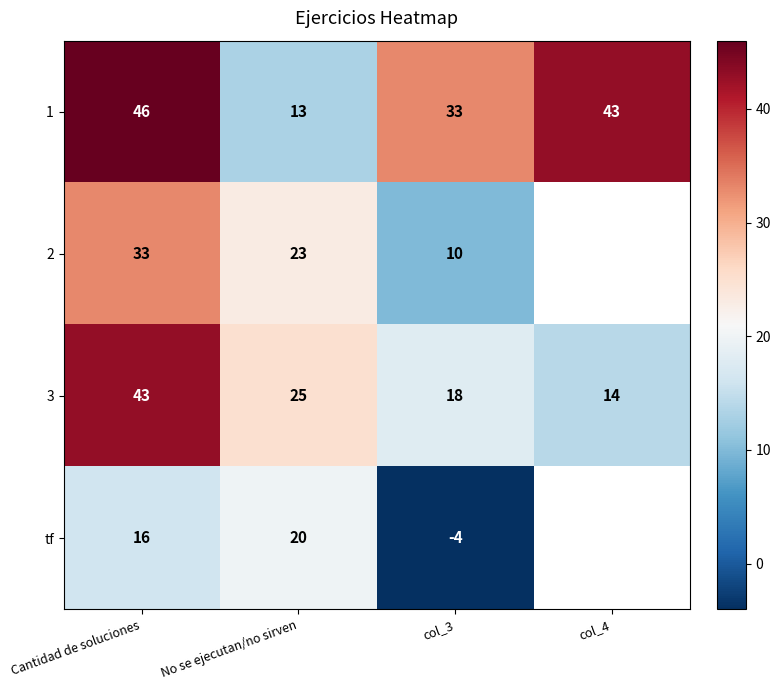

What is the sum of the 1 values at col_3 and Cantidad de soluciones?

79